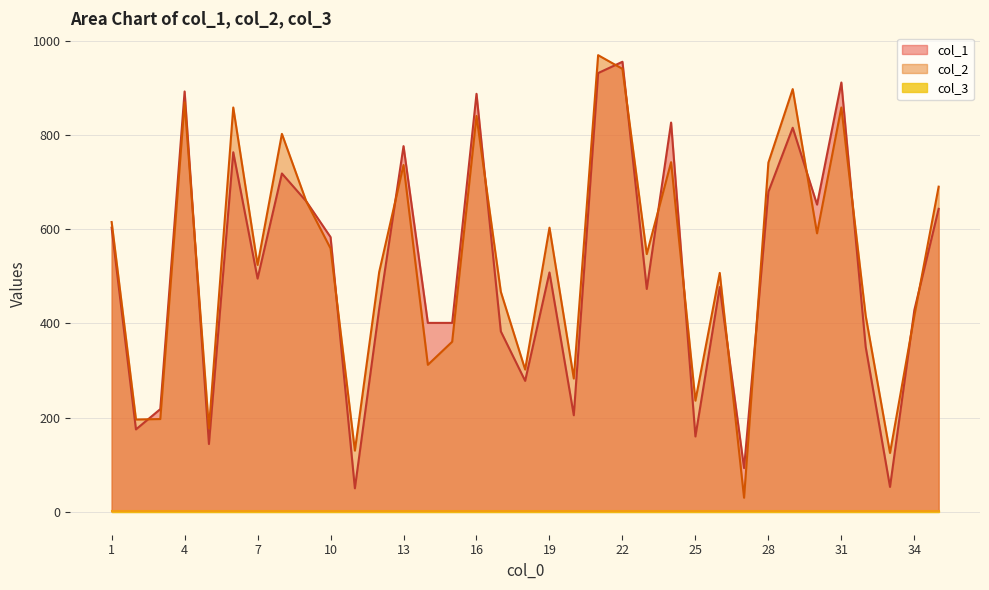

True or false: col_1 and col_2 cross at least once.

True